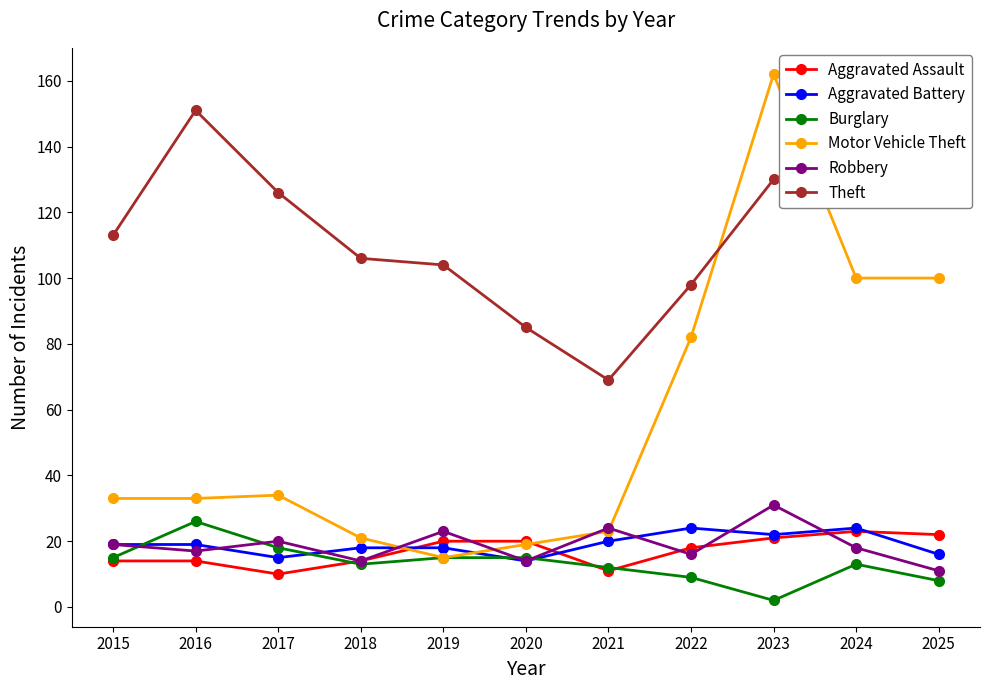

Which series has the largest range (max minus min)?

Motor Vehicle Theft